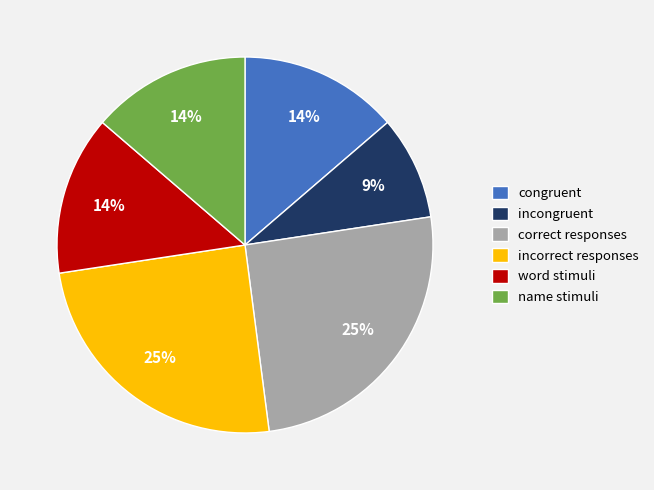

Combined, do word stimuli and incorrect responses account for over 50%?

No